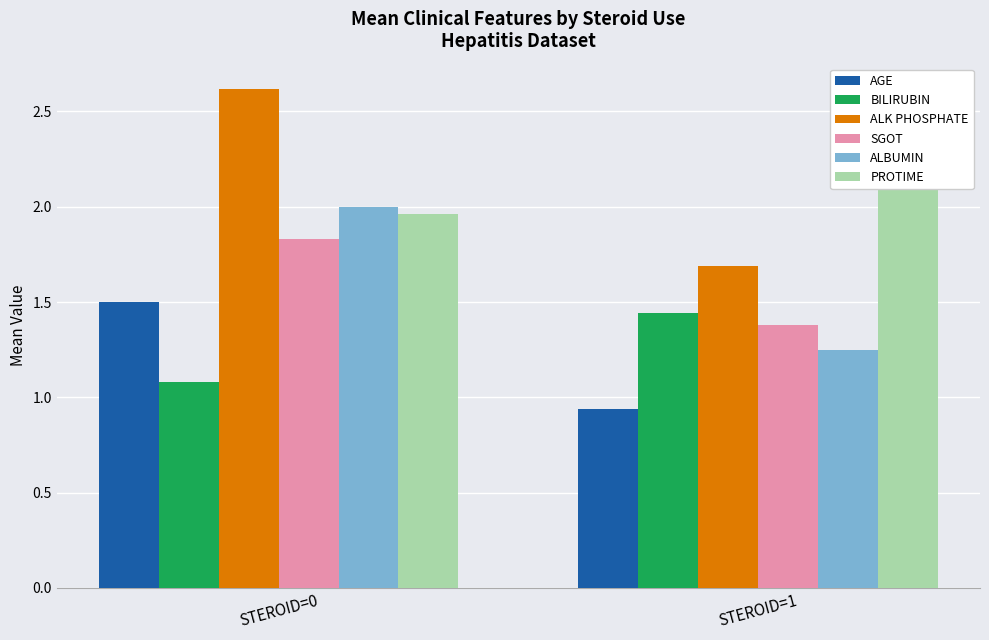

What is the difference between the AGE values at STEROID=0 and STEROID=1?

0.6